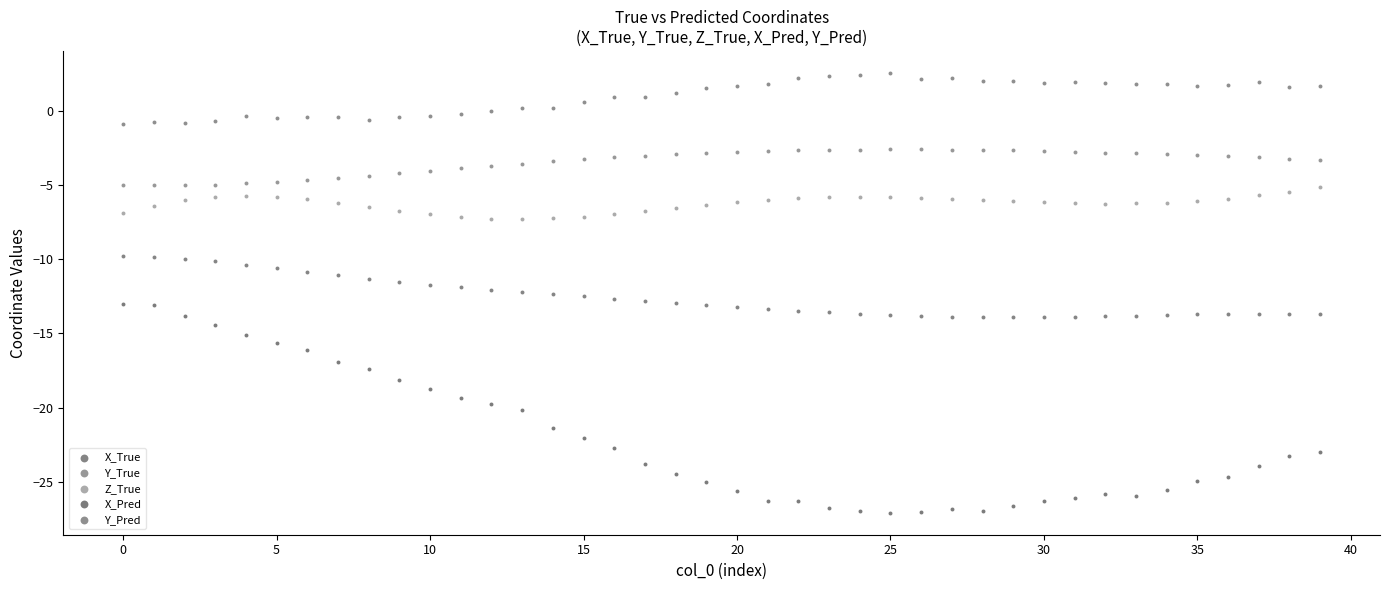

Which series reaches the minimum Y coordinate?

X_Pred